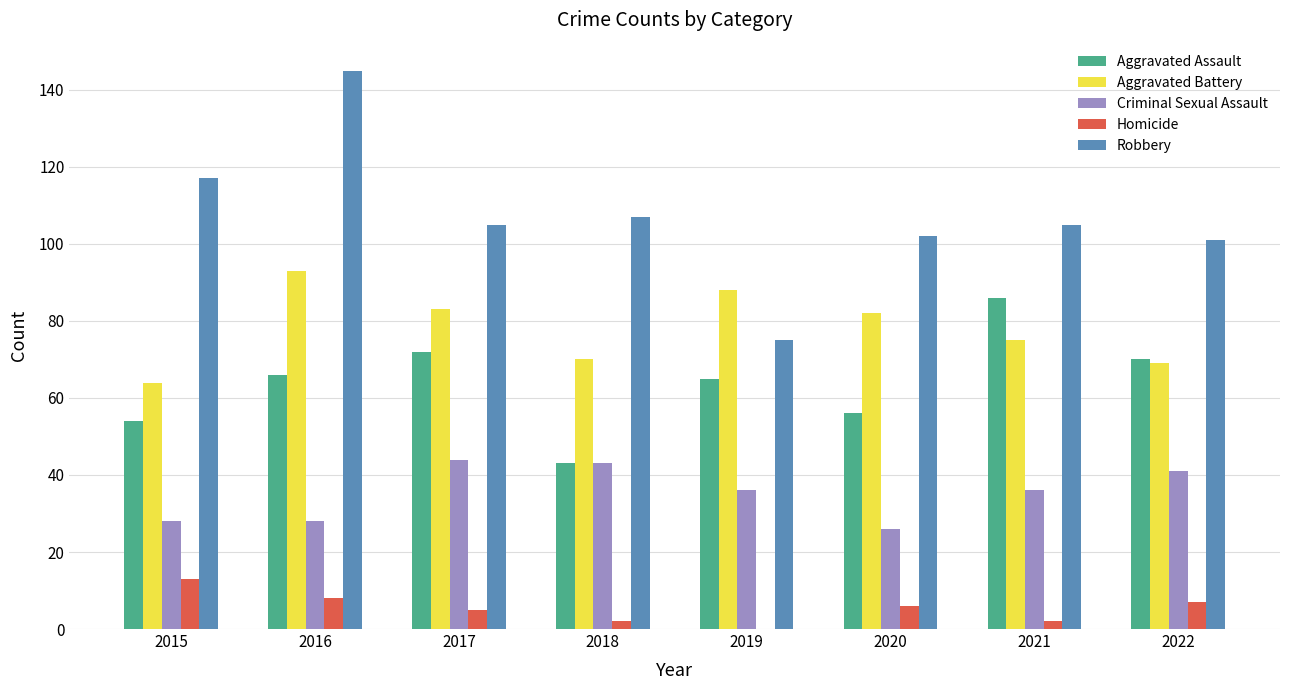

What is the maximum value for Criminal Sexual Assault?

44